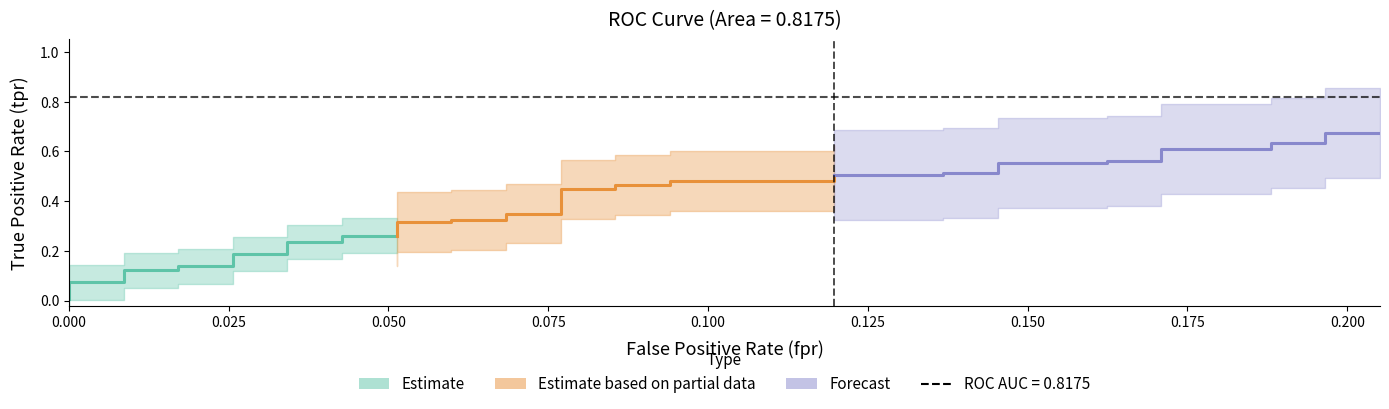

True or false: roc_auc and tpr intersect in this chart.

False